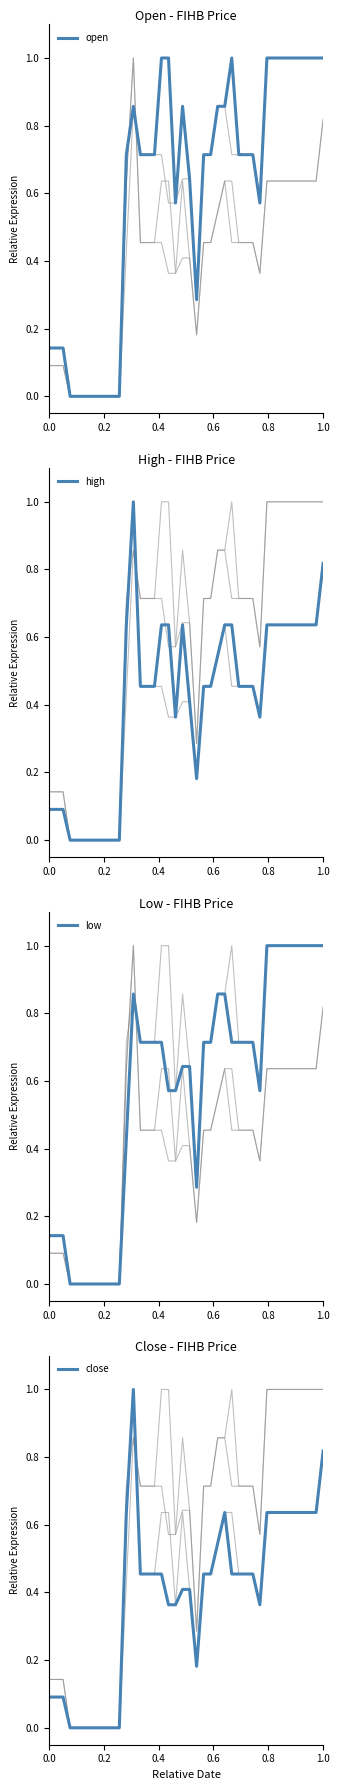

In high, how many points are higher than both neighbors (excluding endpoints)?

2